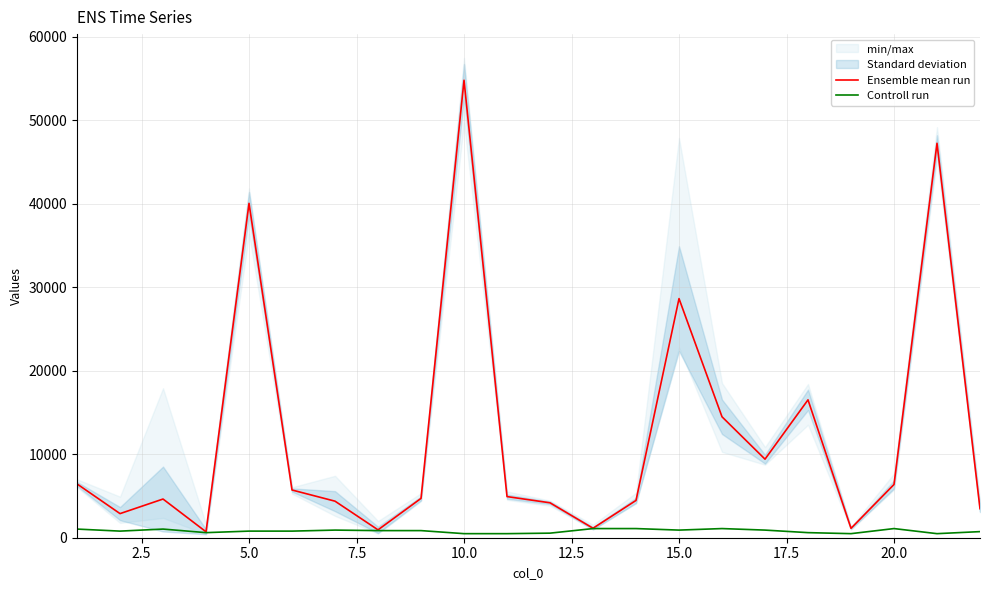

True or false: Ensemble mean run and Controll run cross at least once.

False